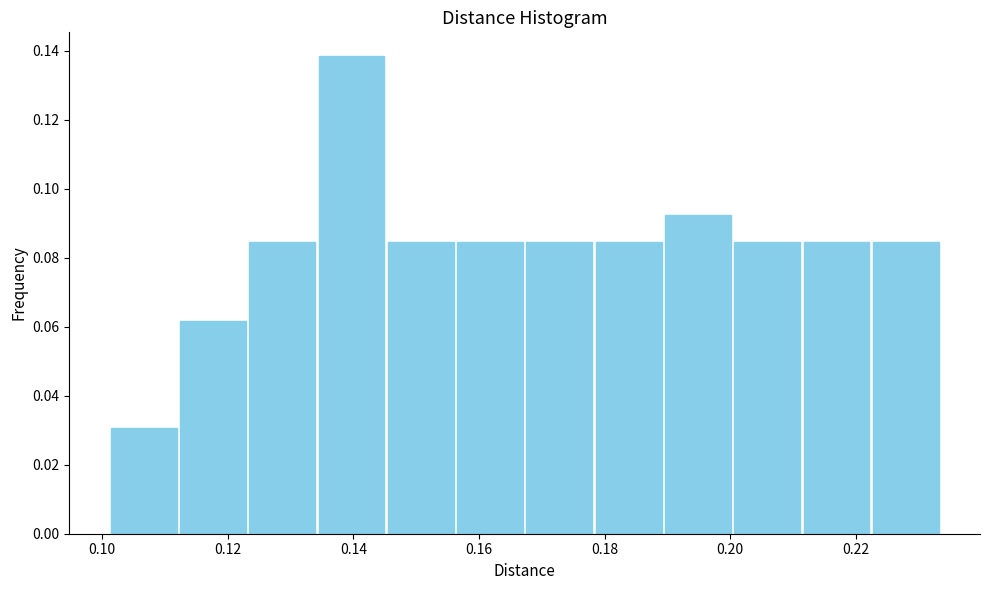

Reading left to right, list every bar in this chart as the range it spans on the x-axis followed by its height. Neither the bar edges nor the heights are printed on the chart, so give them approximately, as read against the axes.

0.102 to 0.112: 0.030
0.112 to 0.124: 0.062
0.124 to 0.134: 0.084
0.134 to 0.146: 0.138
0.146 to 0.156: 0.084
0.156 to 0.168: 0.084
0.168 to 0.178: 0.084
0.178 to 0.190: 0.084
0.190 to 0.200: 0.092
0.200 to 0.212: 0.084
0.212 to 0.222: 0.084
0.222 to 0.234: 0.084